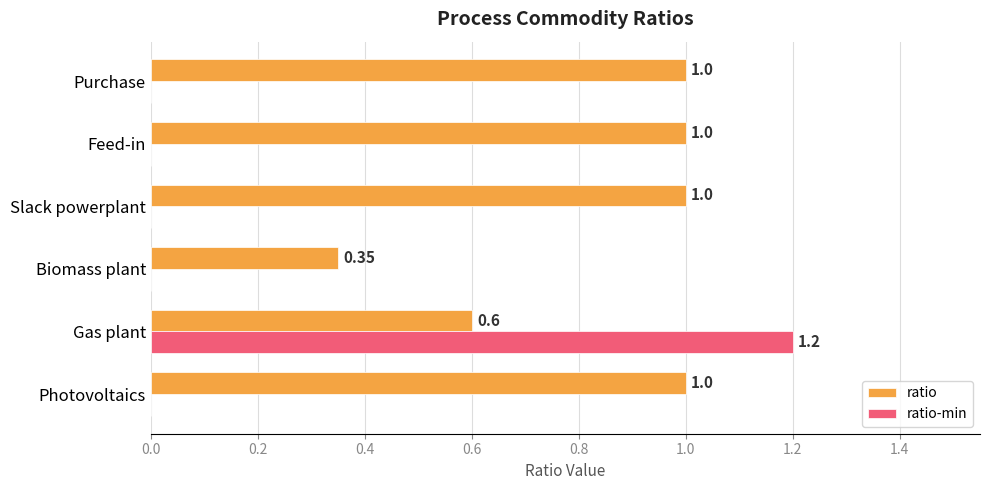

Which series has the largest total across all categories?

ratio